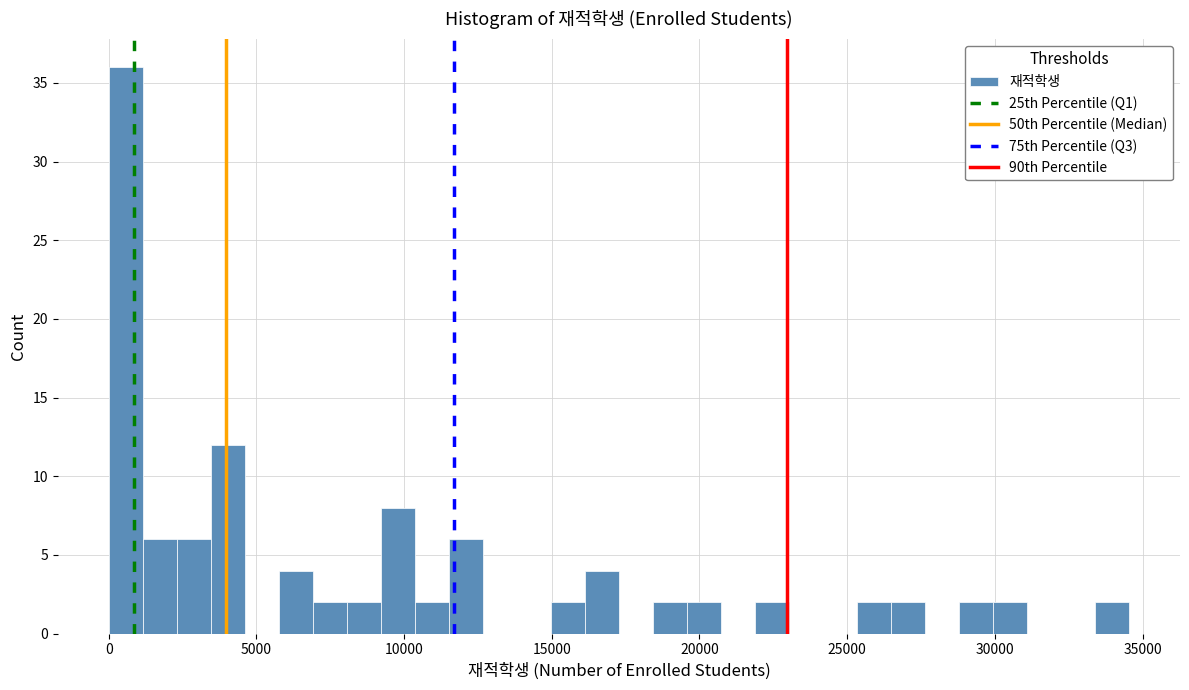

Around what value on the x-axis is the tallest bar? Give the approximate position of its centre, as read against the axis.

500